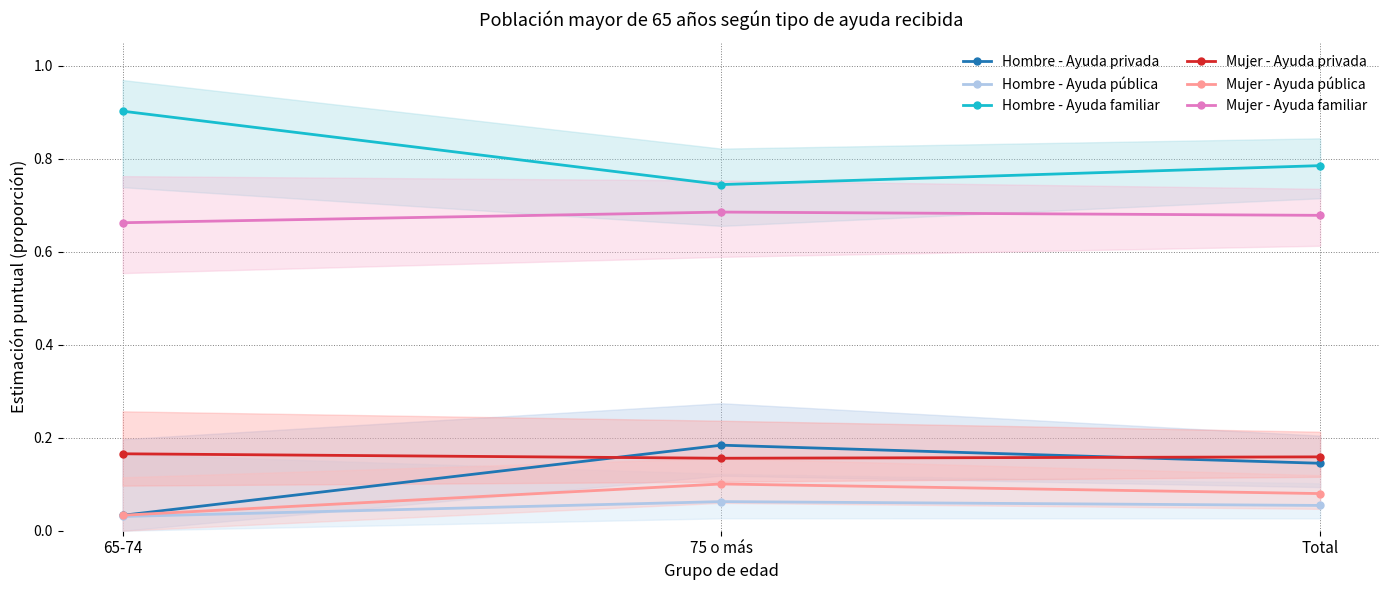

At which label is Hombre - Ayuda familiar closest to 0?

75 o más